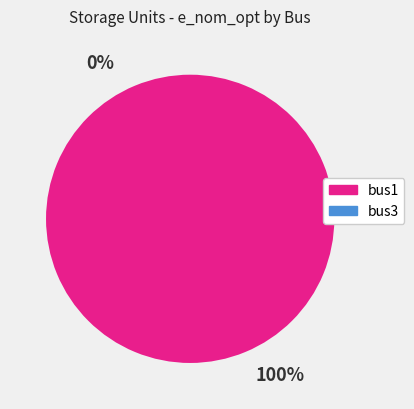

Rank the categories by value from highest to lowest.

bus1, bus3